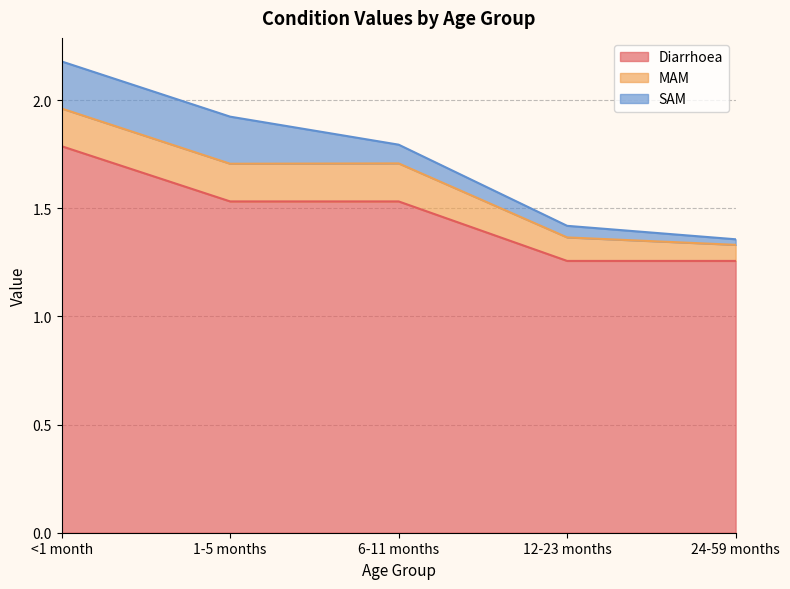

What is the value of the Diarrhoea point at the 3rd from the left?

1.5